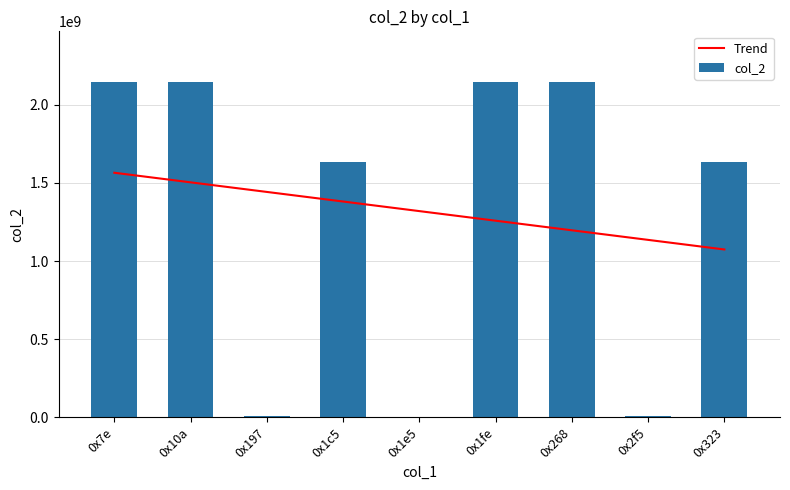

Which label corresponds to the largest value in the chart?

0x7e